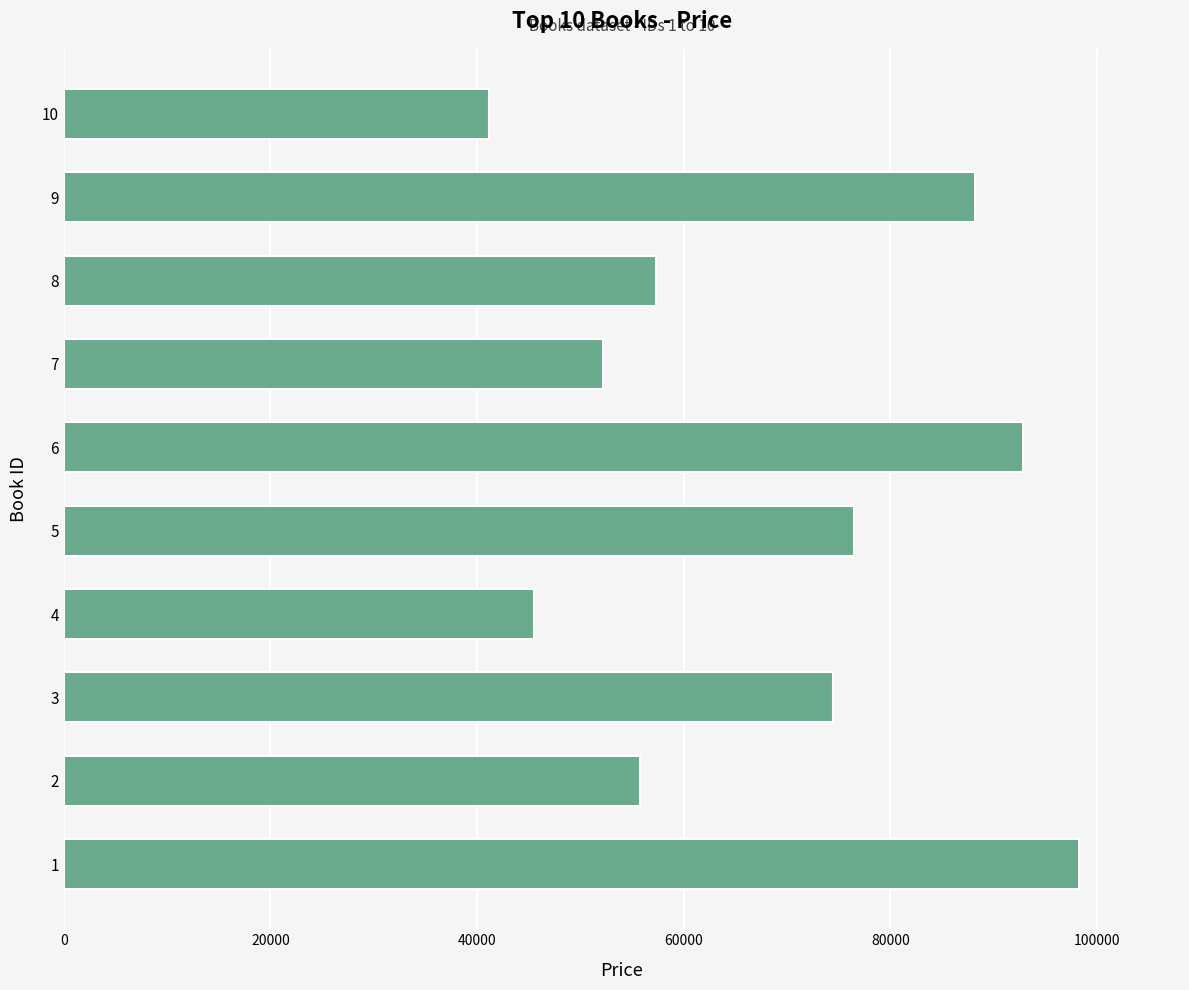

What is the ratio of the value at 5 to the value at 6?

0.8